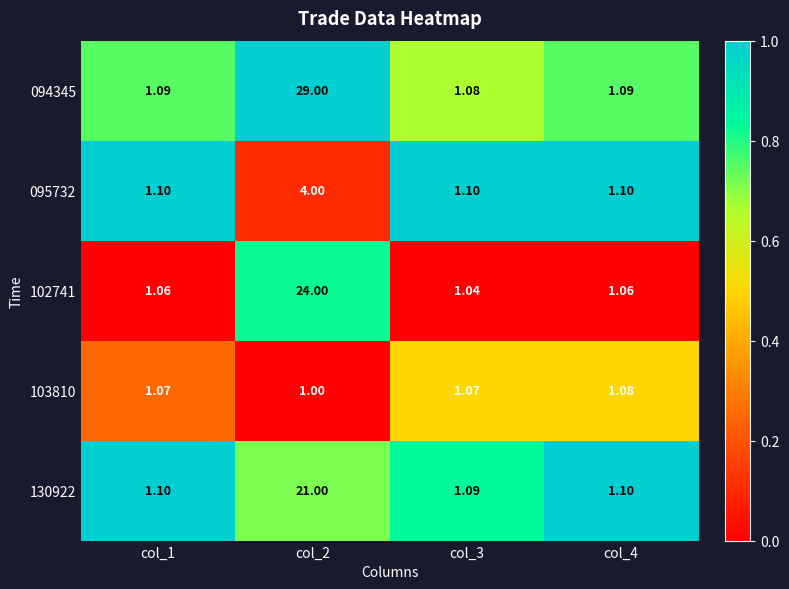

Is the value of 095732 at col_2 greater than the value of 094345 at col_4?

Yes